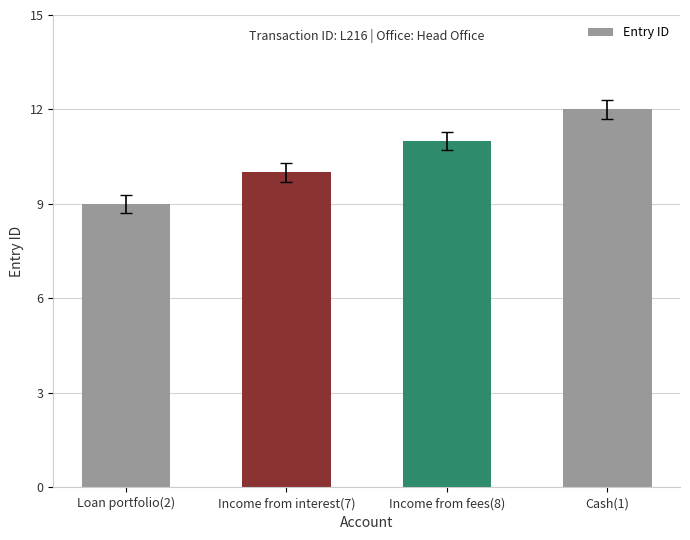

How many series are shown in this chart?

1